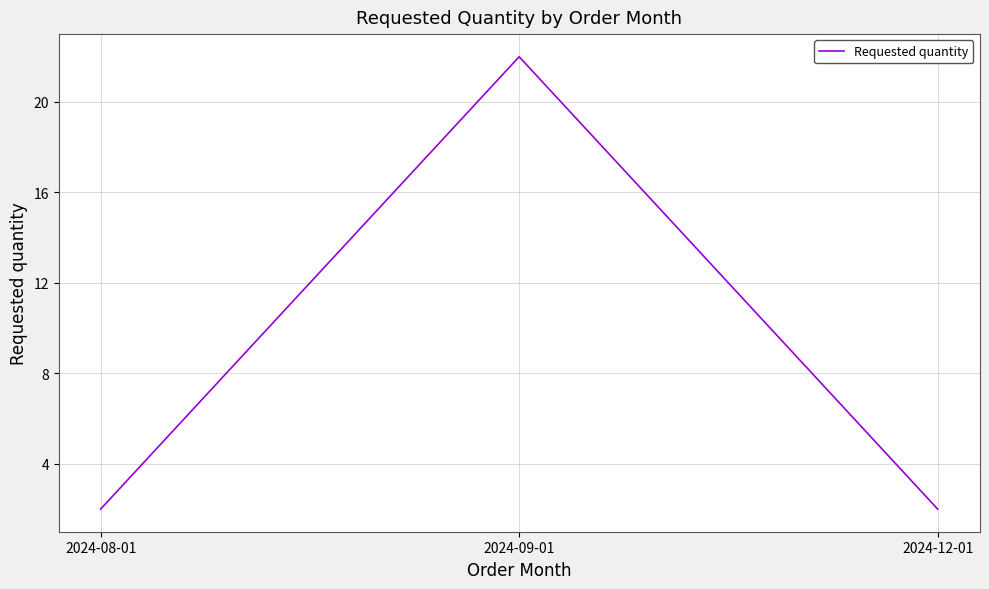

Reading right to left, transcribe all the data shown in this chart.

2024-12-01=2	2024-09-01=22	2024-08-01=2